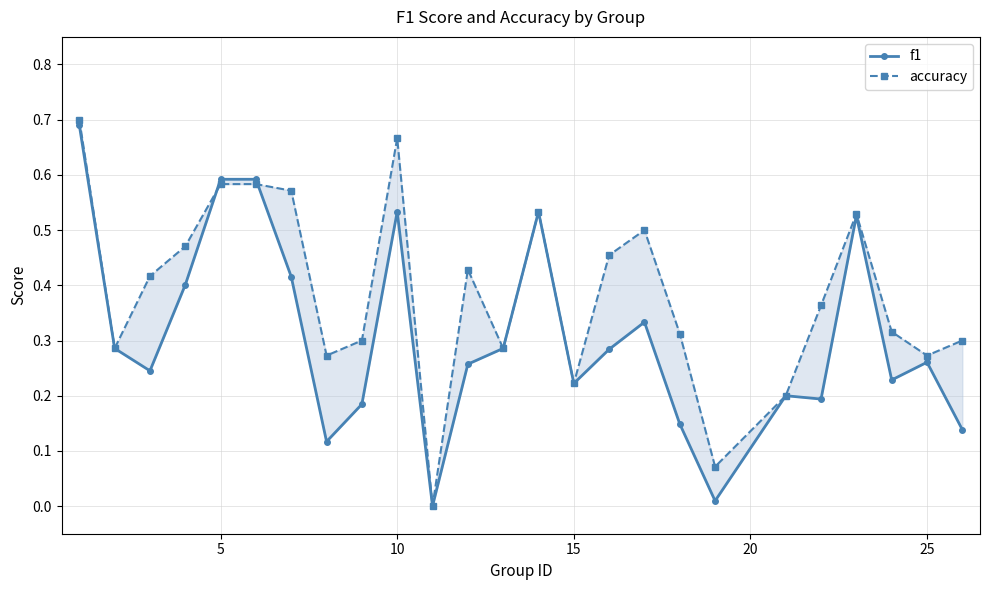

True or false: accuracy and f1 intersect in this chart.

True